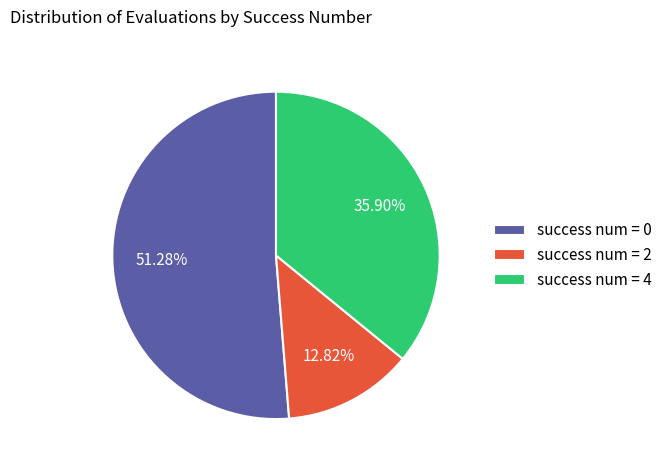

Rank the categories by value from lowest to highest.

success num = 2, success num = 4, success num = 0